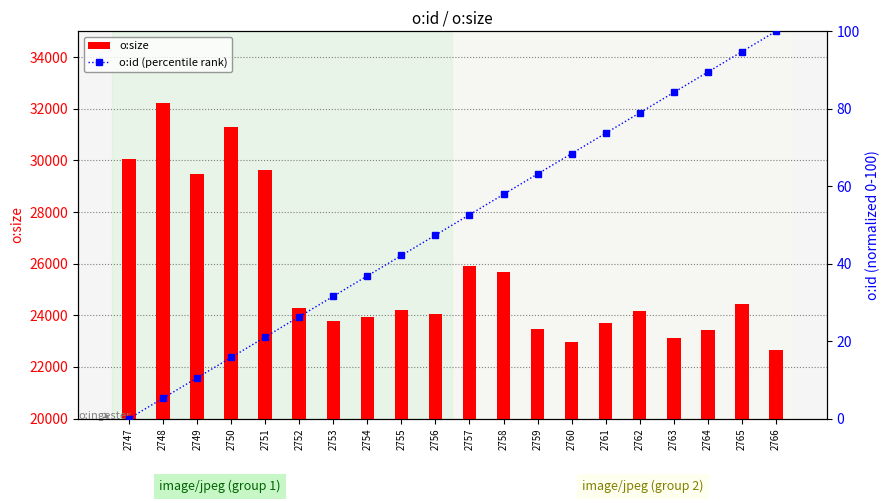

What is the maximum value shown in the chart?

32230.0